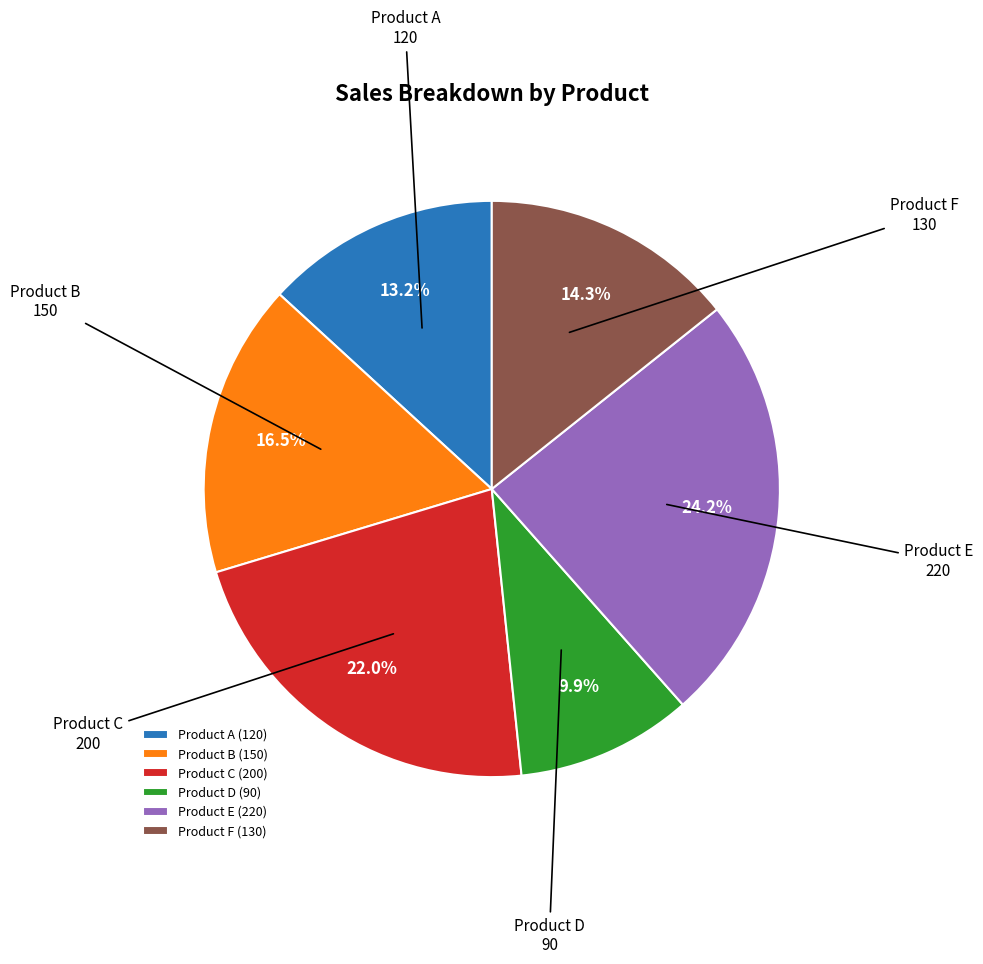

Approximately how many times larger is the value at Product C compared to Product F?

1.5